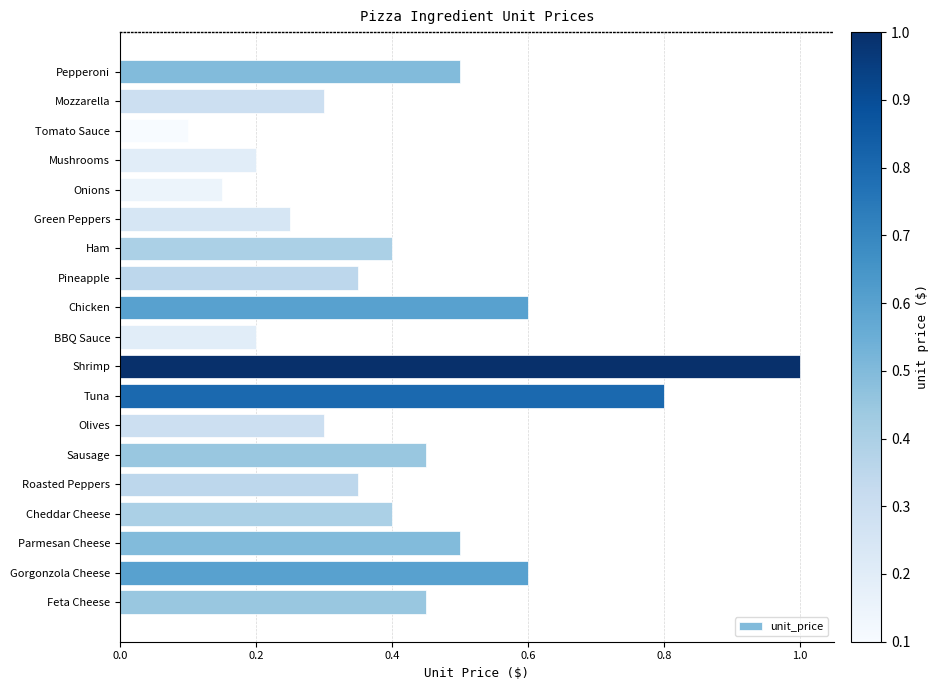

Where is the data nearest to the value 0?

Tomato Sauce